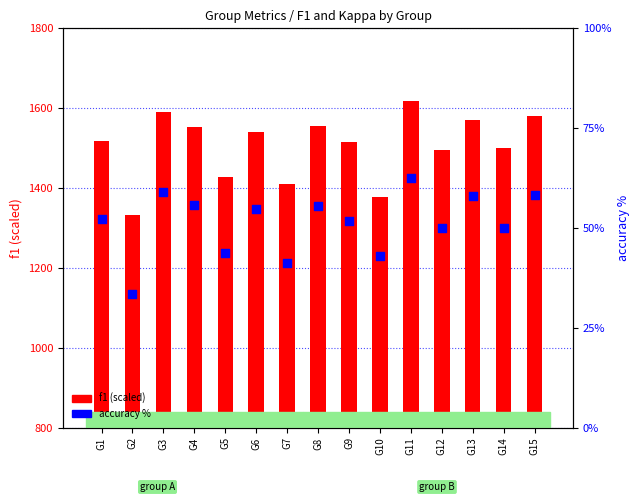

Which series contains the highest Y value?

f1 (scaled)